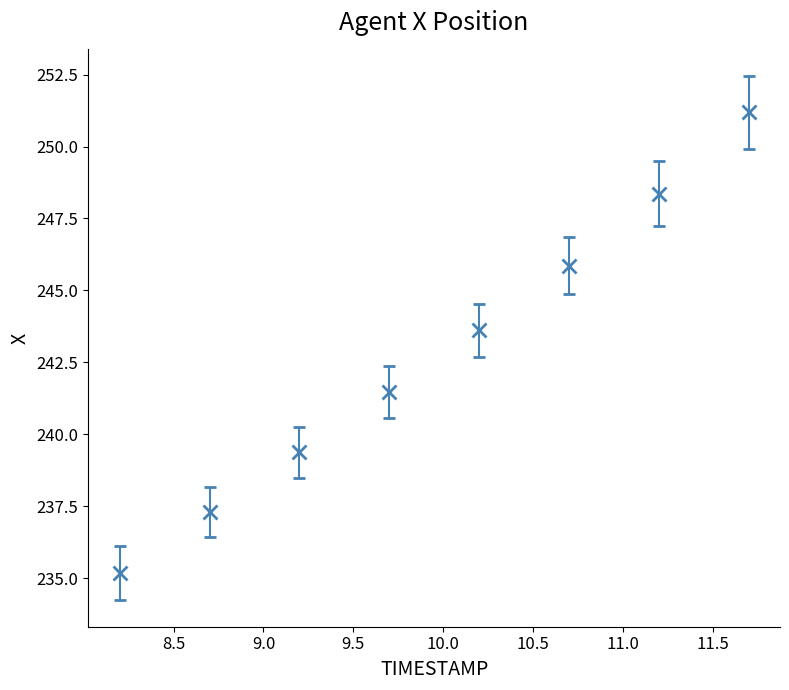

What is the value of the 2nd point from the left?

237.3